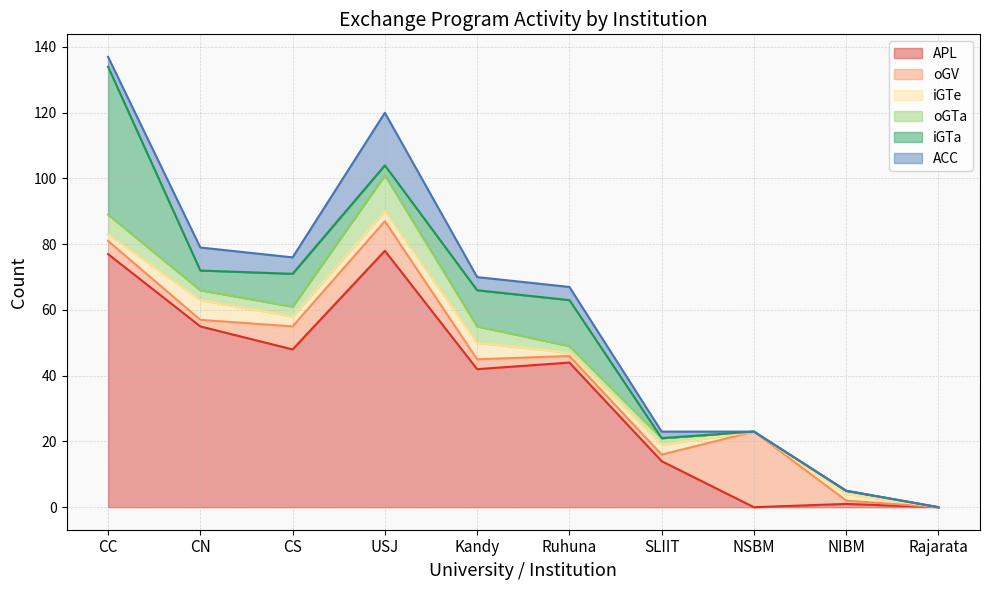

True or false: oGTa and oGV intersect in this chart.

True